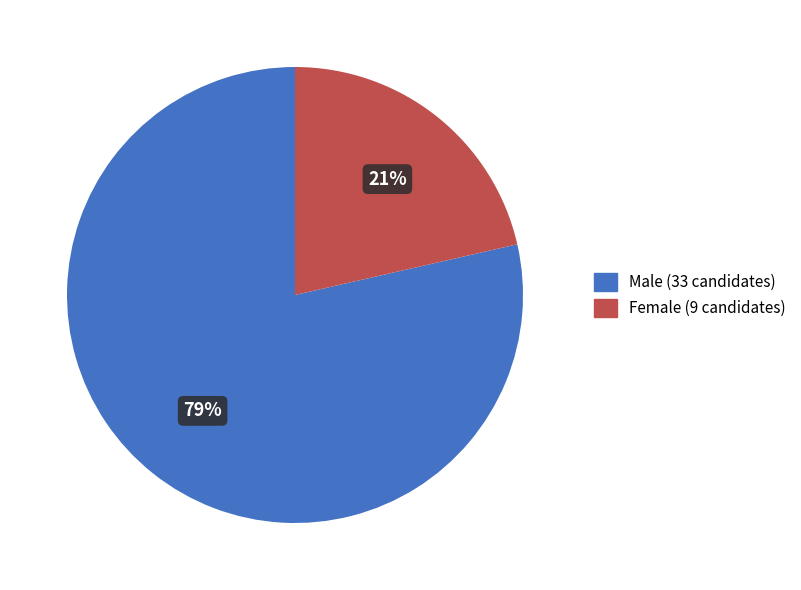

Count the number of slices in the pie.

2